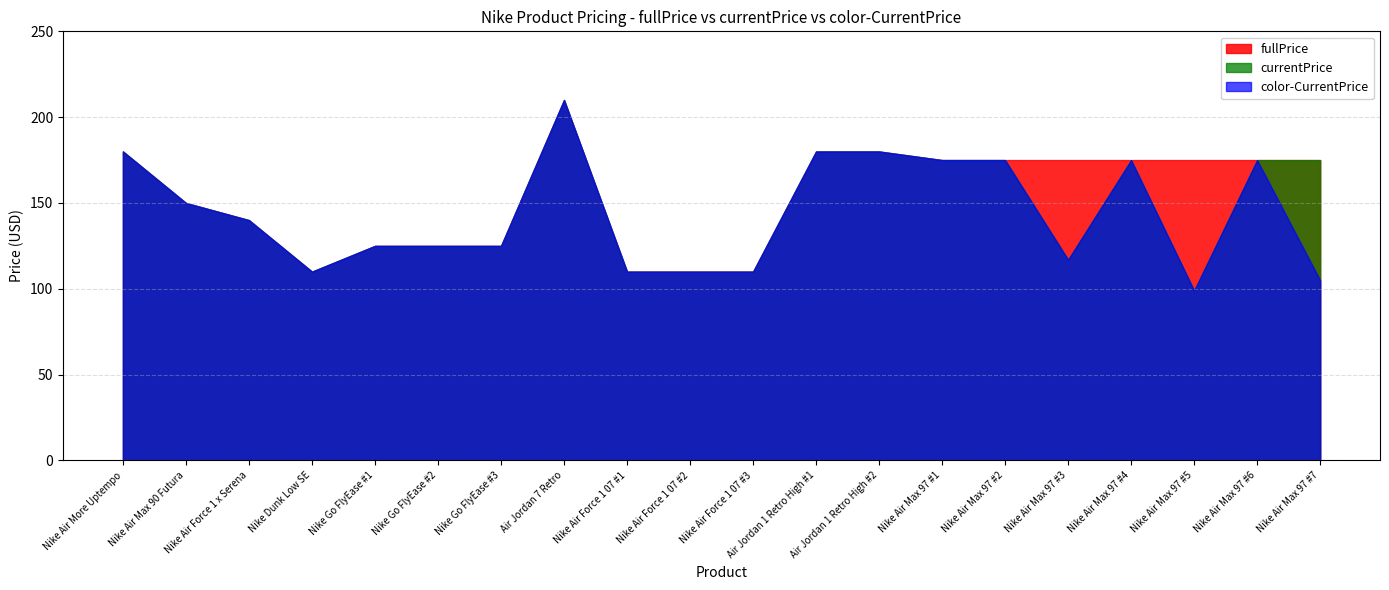

Between Nike Air Max 90 Futura and Nike Air Force 1 07 #3, which series saw the biggest shift?

fullPrice